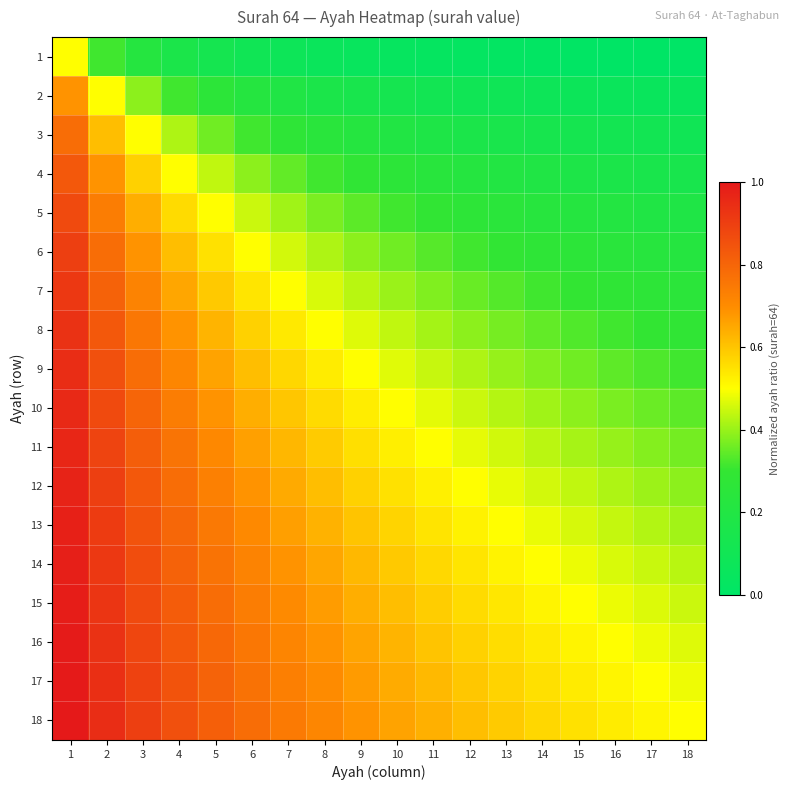

Between 5 and 15, which is larger?

5